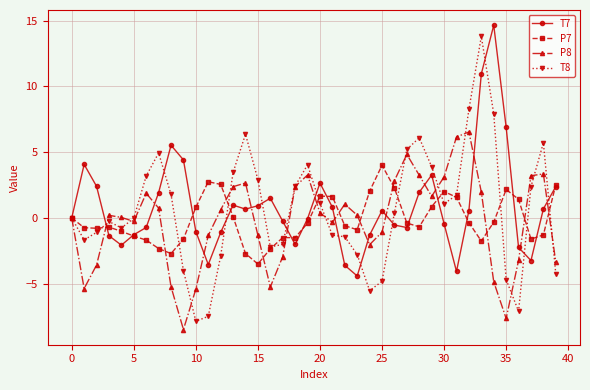

True or false: T8 and T7 intersect in this chart.

True